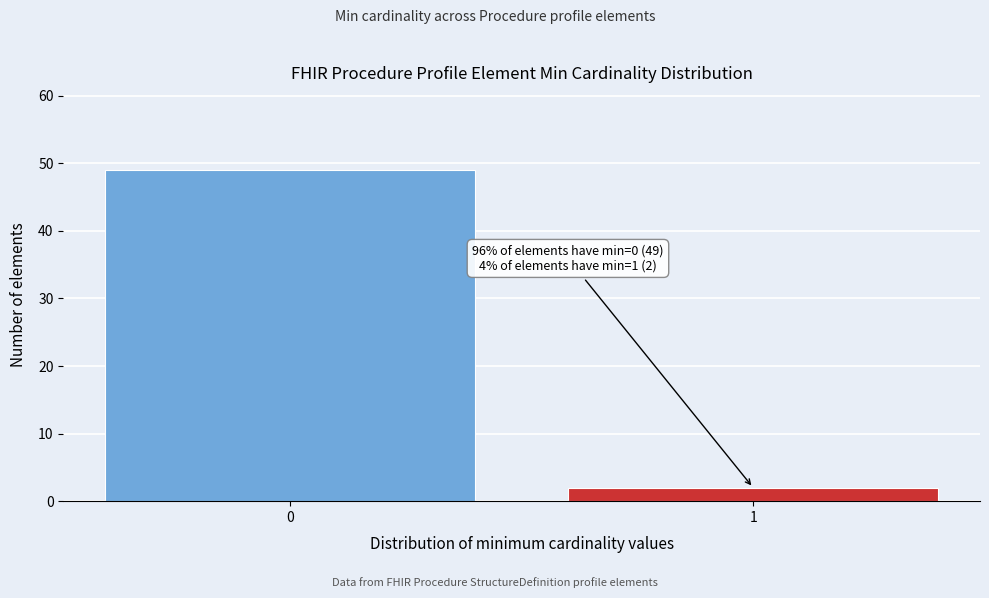

Reading left to right, list all the values displayed in this chart.

49	2